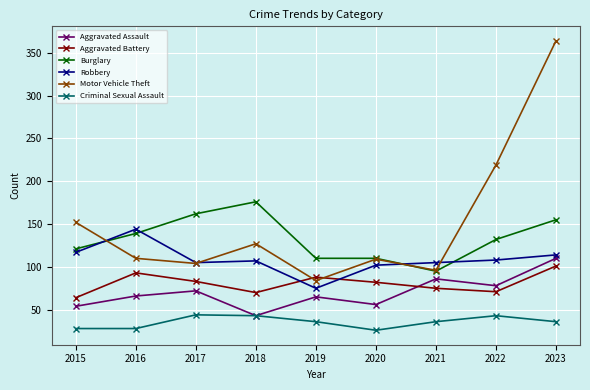

At which label is Motor Vehicle Theft closest to 224?

2022